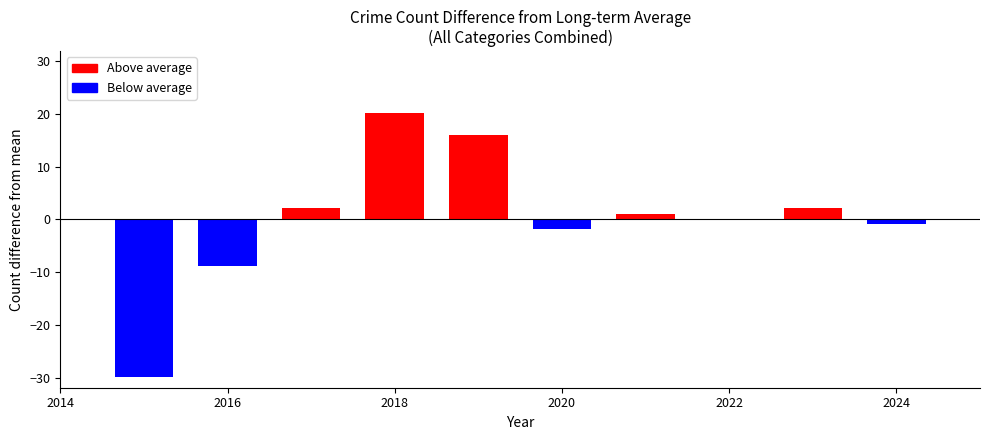

What is the greatest value displayed?

20.1